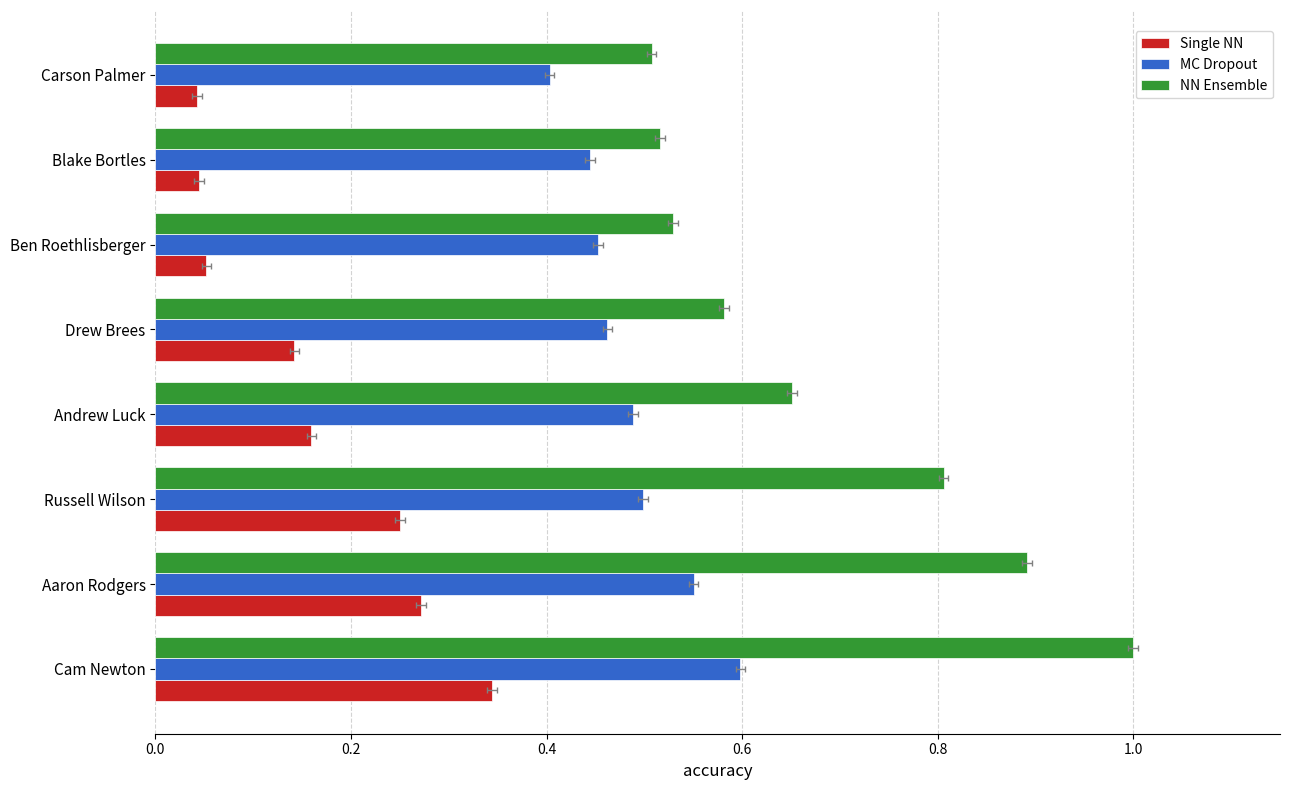

What are all the series names shown in the legend?

Single NN, MC Dropout, NN Ensemble